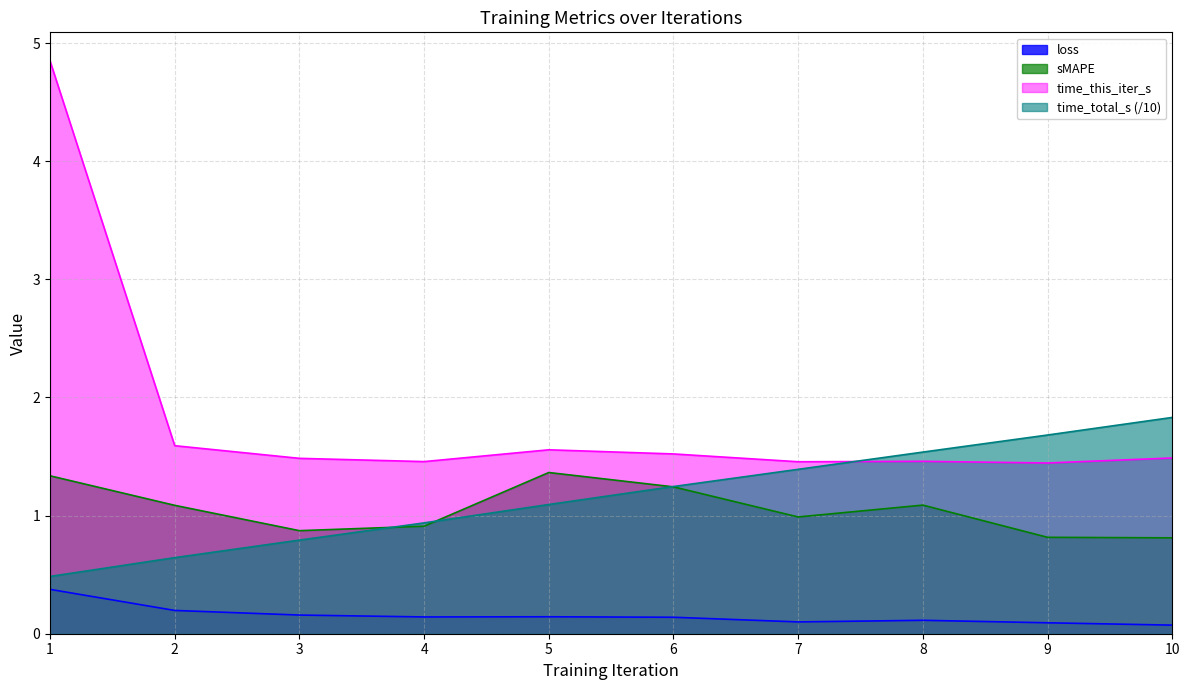

Is it true that time_this_iter_s equals 2.7 at 6?

False